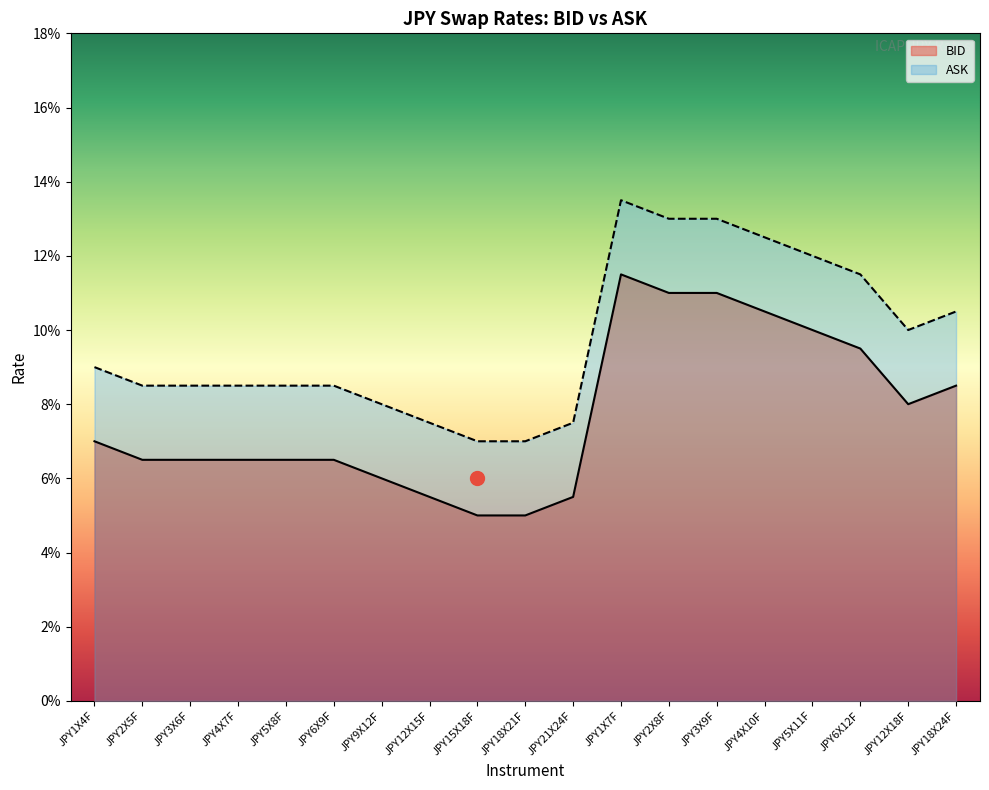

What is the value of the ASK point at the 12th from the left?

0.1